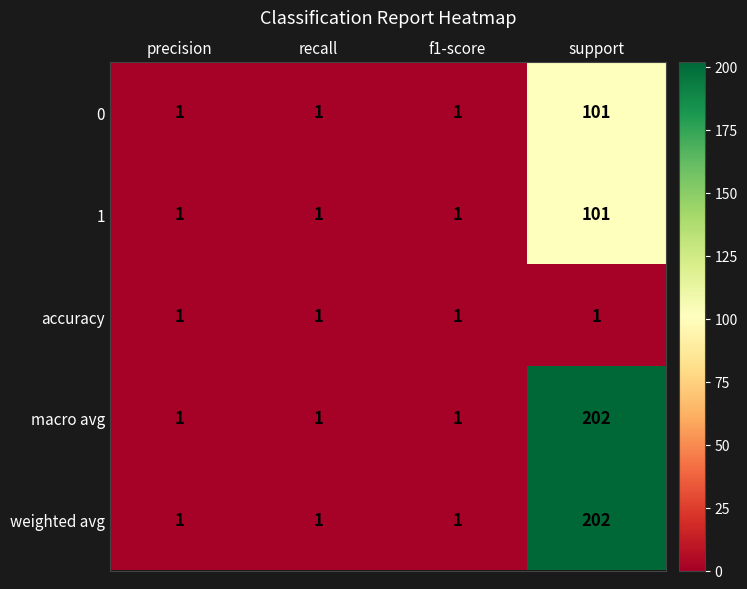

Which label corresponds to the largest value in the chart?

support